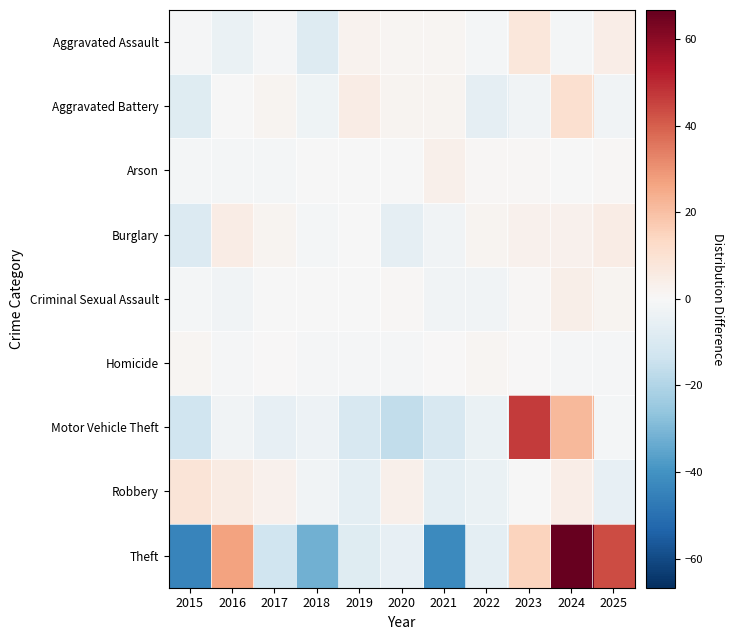

Reading left to right, extract all data points from this chart.

Aggravated Assault: 2015=-0.5	2016=-4.5	2017=-0.5	2018=-8.5	2019=2.5	2020=1.5	2021=1.5	2022=-1.5	2023=7.5	2024=-1.5	2025=4.5
Aggravated Battery: 2015=-8.1	2016=-0.1	2017=1.9	2018=-3.1	2019=4.9	2020=1.9	2021=1.9	2022=-6.1	2023=-2.1	2024=10.9	2025=-2.1
Arson: 2015=-1.4	2016=-1.4	2017=-1.4	2018=-0.4	2019=-0.4	2020=-0.4	2021=3.6	2022=0.6	2023=0.6	2024=-0.4	2025=0.6
Burglary: 2015=-9.2	2016=4.8	2017=1.8	2018=-1.2	2019=-0.2	2020=-6.2	2021=-2.2	2022=1.8	2023=2.8	2024=2.8	2025=4.8
Criminal Sexual Assault: 2015=-1.1	2016=-2.1	2017=-0.1	2018=-0.1	2019=-0.1	2020=0.9	2021=-2.1	2022=-2.1	2023=0.9	2024=3.9	2025=1.9
Homicide: 2015=1.4	2016=-0.6	2017=0.4	2018=-0.6	2019=-0.6	2020=-0.6	2021=0.4	2022=1.4	2023=0.4	2024=-0.6	2025=-0.6
Motor Vehicle Theft: 2015=-13.5	2016=-2.5	2017=-5.5	2018=-3.5	2019=-10.5	2020=-16.5	2021=-10.5	2022=-4.5	2023=46.5	2024=21.5	2025=-1.5
Robbery: 2015=8.6	2016=5.6	2017=2.6	2018=-2.4	2019=-6.4	2020=3.6	2021=-6.4	2022=-4.4	2023=-0.4	2024=4.6	2025=-5.4
Theft: 2015=-44.3	2016=26.7	2017=-13.3	2018=-32.3	2019=-8.3	2020=-5.3	2021=-42.3	2022=-6.3	2023=14.7	2024=66.7	2025=43.7